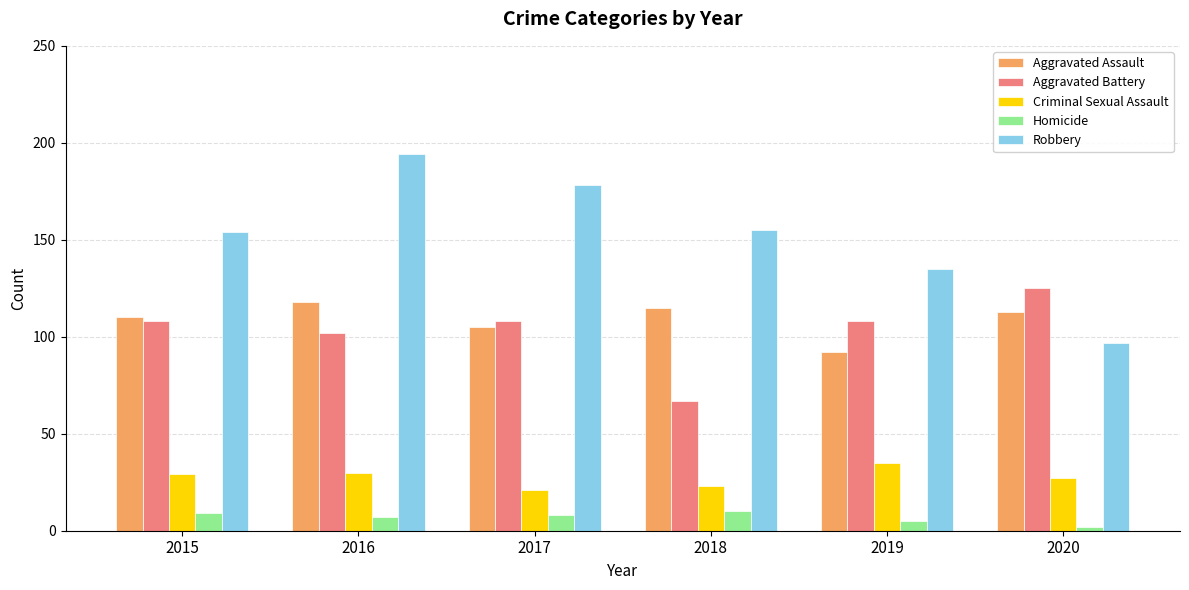

True or false: Criminal Sexual Assault has a value of 29 at 2015.

True